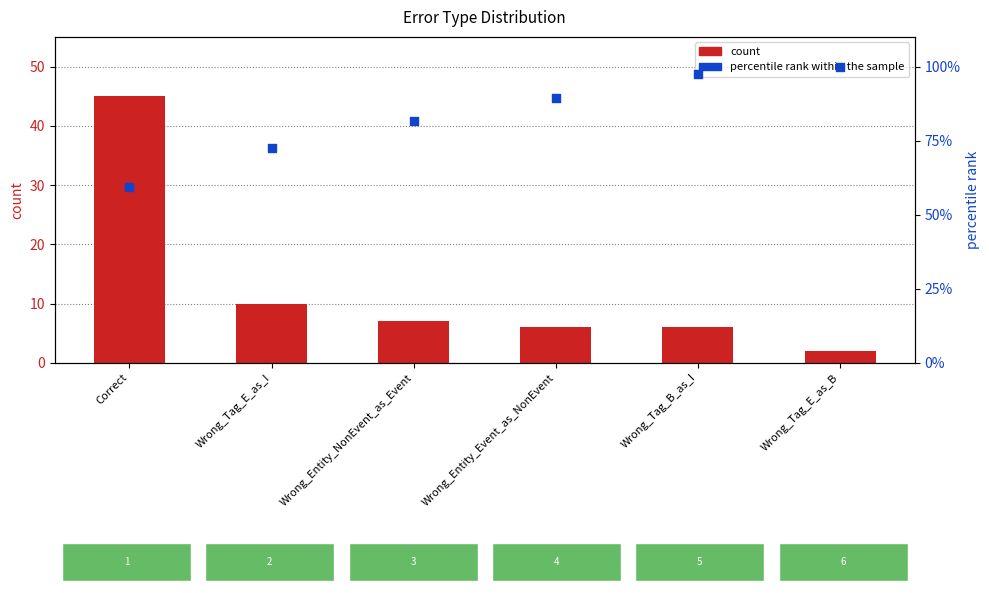

Which series has the widest spread of Y values?

count